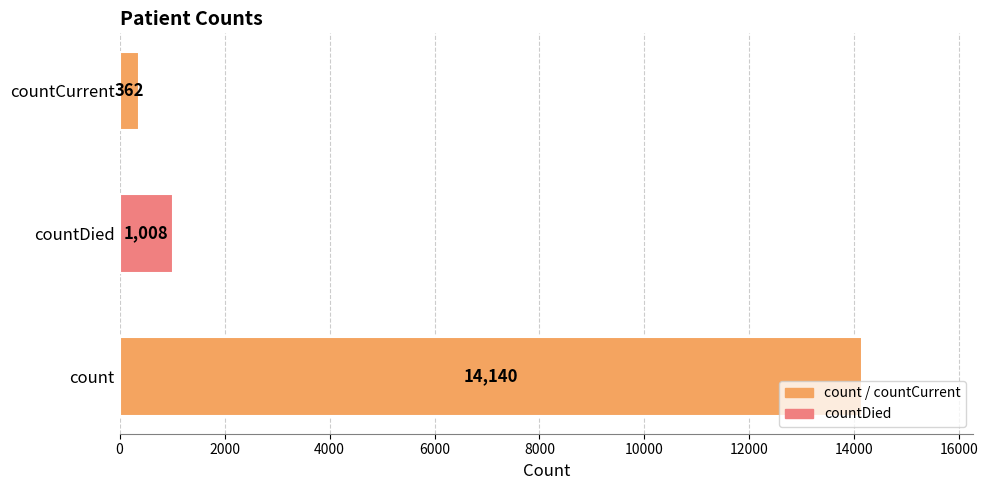

What is the sum of all values?

15510